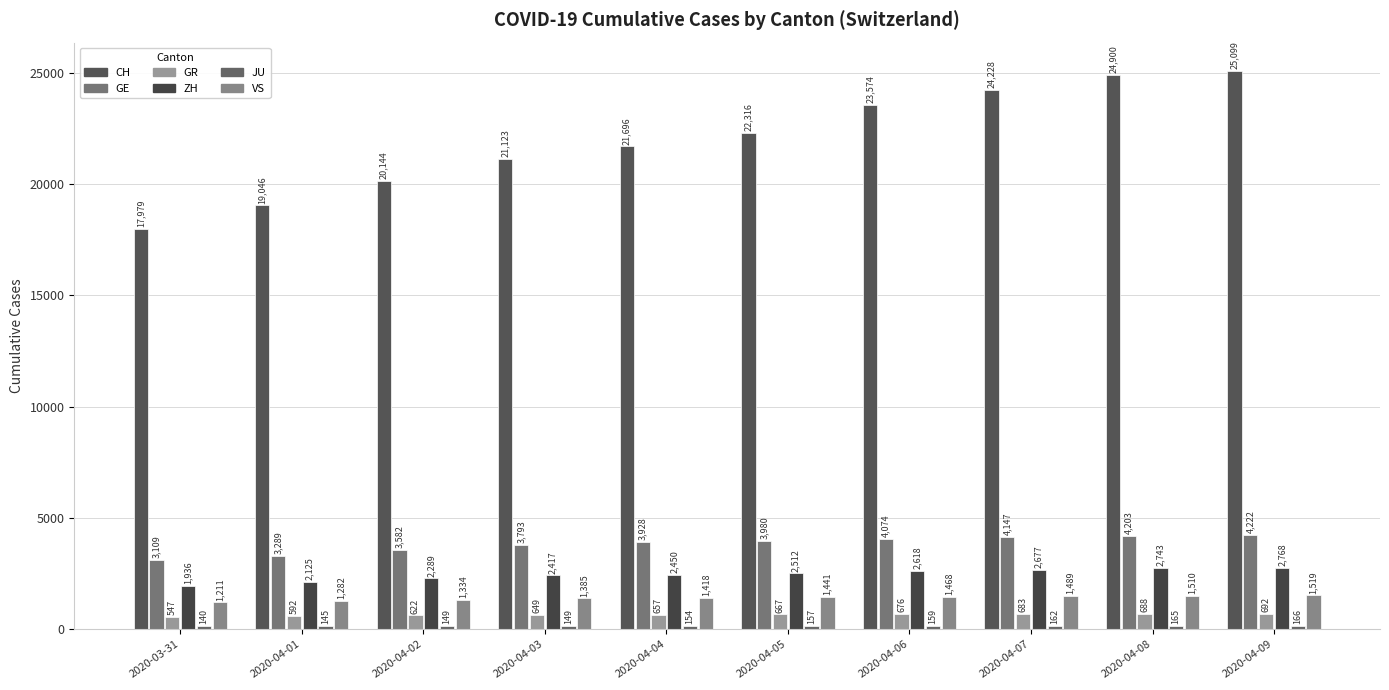

Reading left to right, list all the values displayed in this chart.

CH: 17979	19046	20144	21123	21696	22316	23574	24228	24900	25099
GE: 3109	3289	3582	3793	3928	3980	4074	4147	4203	4222
GR: 547	592	622	649	657	667	676	683	688	692
ZH: 1936	2125	2289	2417	2450	2512	2618	2677	2743	2768
JU: 140	145	149	149	154	157	159	162	165	166
VS: 1211	1282	1334	1385	1418	1441	1468	1489	1510	1519